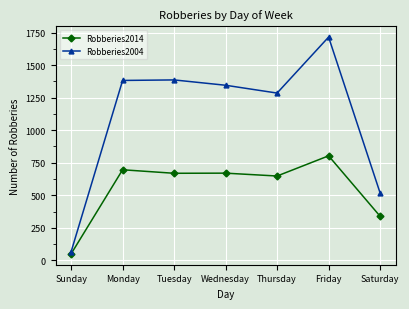

Which series has the largest range (max minus min)?

Robberies2004